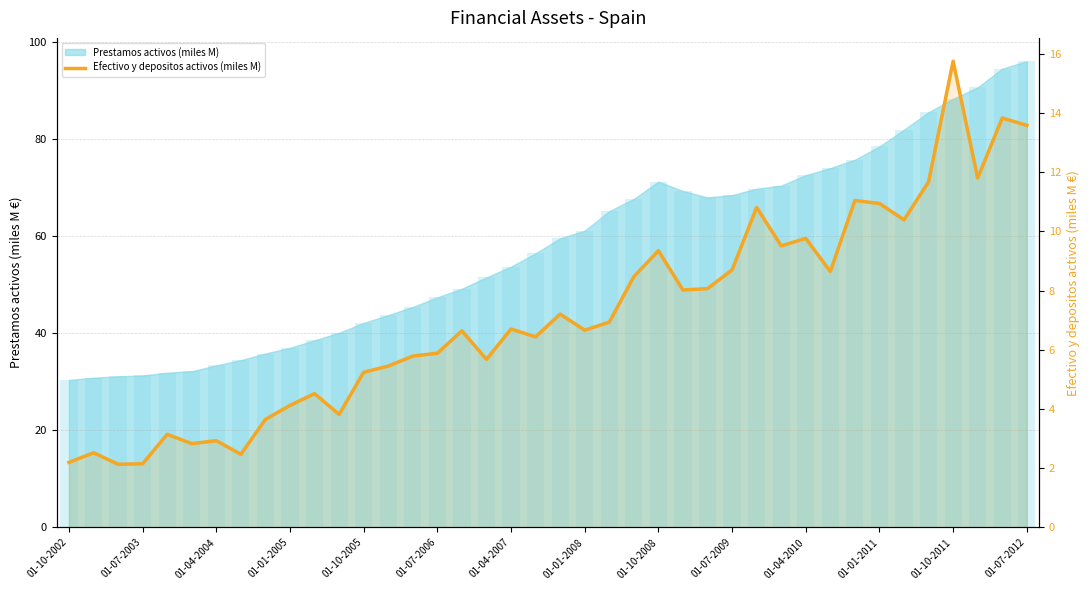

Where is the data nearest to the value 8?

25